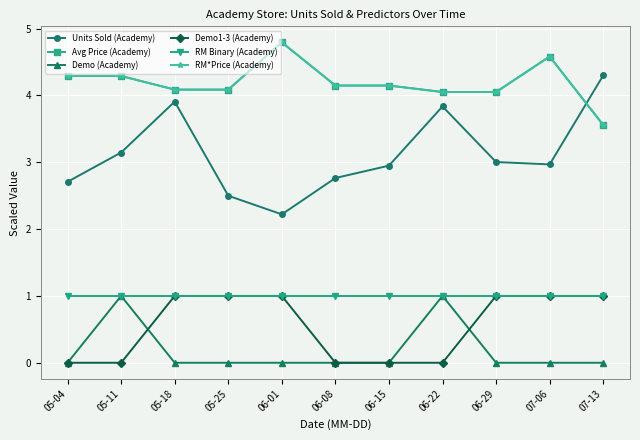

Is this an area chart (filled region under the line)?

No